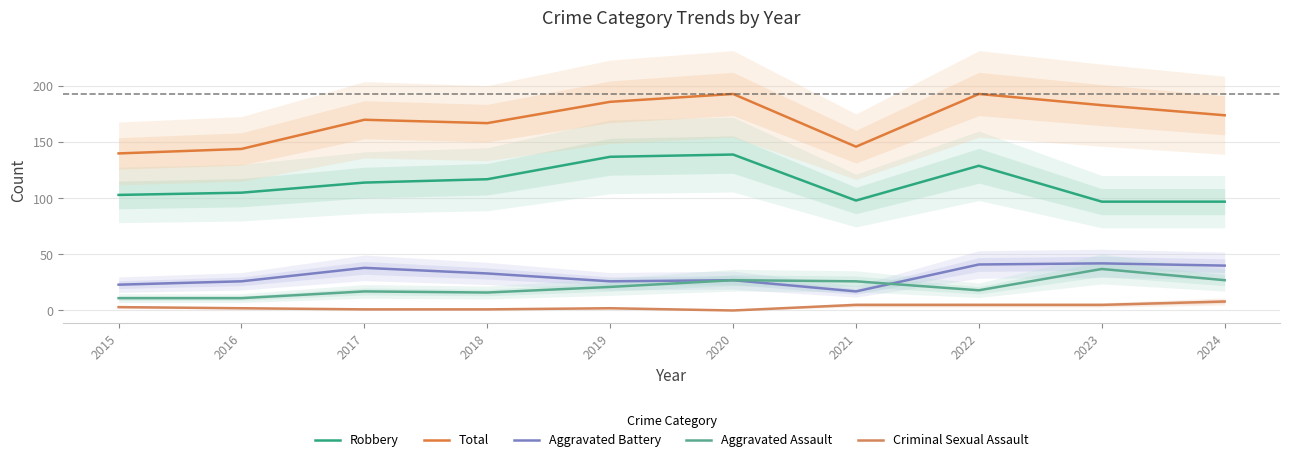

The Aggravated Assault series shows 27 at 2020. True or false?

True